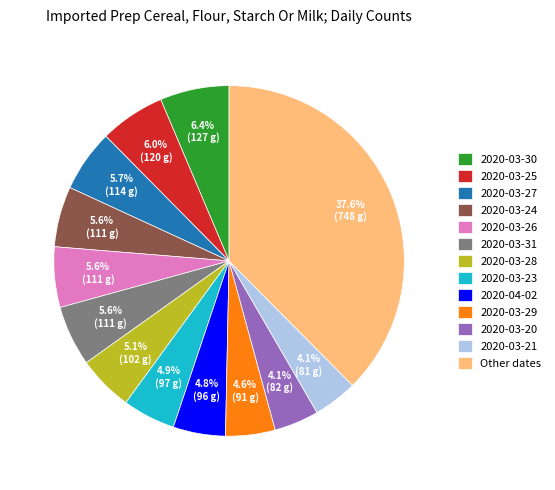

Which has a higher value, 2020-04-02 or Other dates?

Other dates